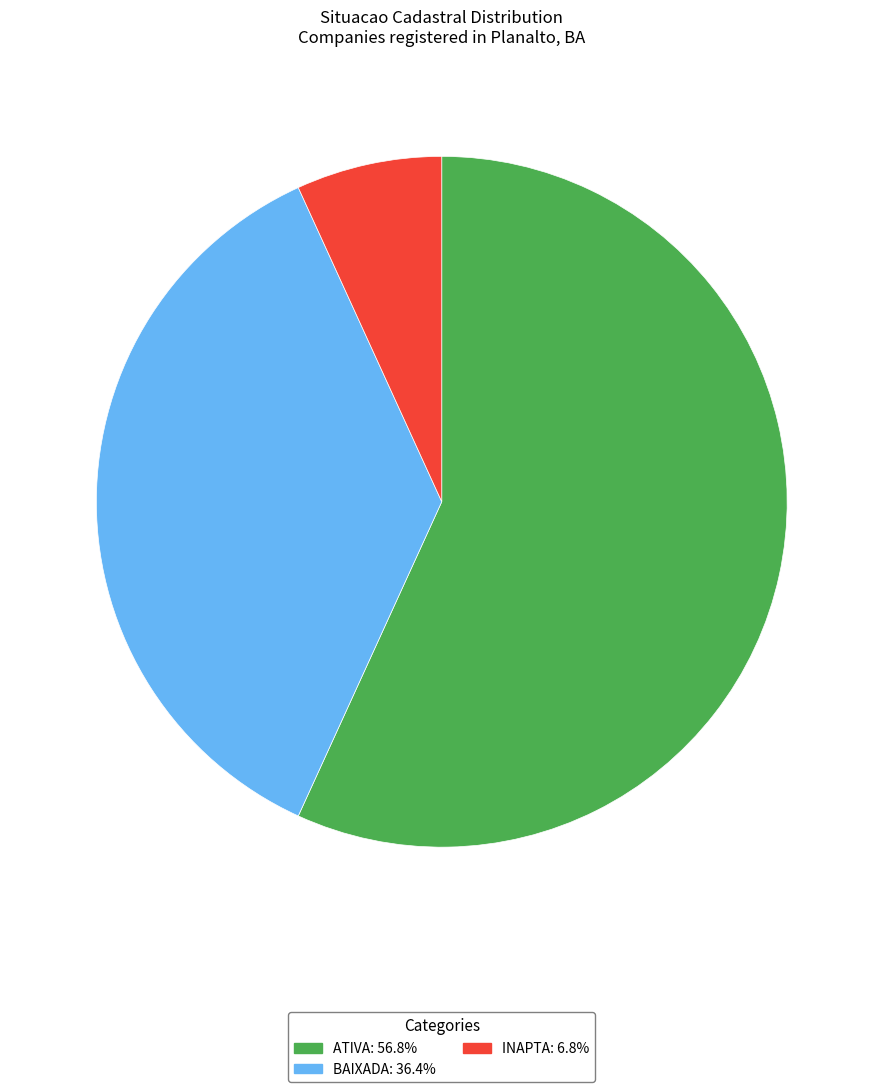

Combined, do BAIXADA and ATIVA account for over 50%?

Yes